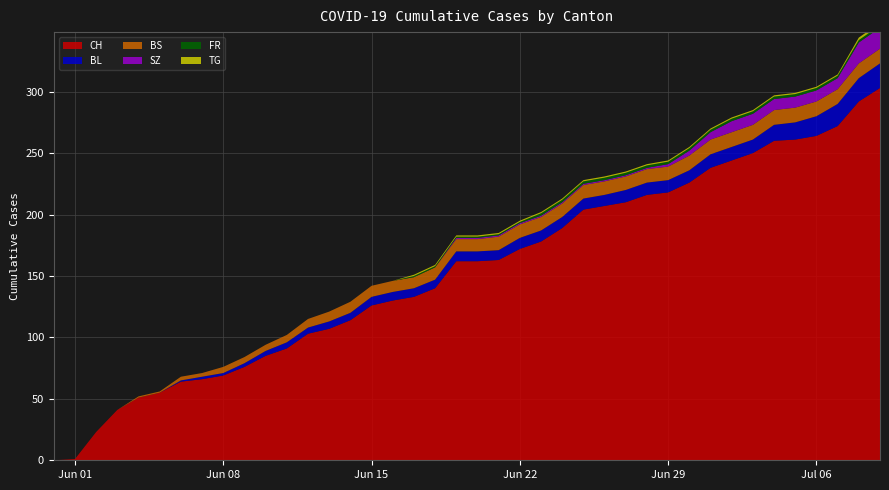

Reading left to right, transcribe all the data shown in this chart.

CH: 0=0	1=1	2=23	3=41	4=51	5=55	6=64	7=66	8=69	9=76	10=85	11=91	12=103	13=107	14=114	15=126	16=130	17=133	18=140	19=162	20=162	21=163	22=172	23=178	24=189	25=204	26=207	27=210	28=216	29=218	30=226	31=238	32=244	33=250	34=260	35=261	36=264	37=272	38=292	39=303
BL: 0=0	1=0	2=0	3=0	4=0	5=0	6=1	7=2	8=2	9=3	10=4	11=5	12=5	13=6	14=6	15=7	16=7	17=7	18=7	19=8	20=8	21=8	22=9	23=9	24=9	25=9	26=9	27=10	28=10	29=10	30=10	31=11	32=11	33=11	34=13	35=14	36=16	37=18	38=19	39=20
BS: 0=0	1=0	2=0	3=0	4=1	5=1	6=3	7=3	8=5	9=5	10=5	11=6	12=7	13=8	14=9	15=9	16=9	17=9	18=10	19=10	20=10	21=11	22=11	23=11	24=11	25=11	26=11	27=11	28=11	29=11	30=12	31=12	32=12	33=12	34=12	35=12	36=12	37=12	38=12	39=12
SZ: 0=0	1=0	2=0	3=0	4=0	5=0	6=0	7=0	8=0	9=0	10=0	11=0	12=0	13=0	14=0	15=0	16=0	17=0	18=0	19=1	20=1	21=1	22=1	23=1	24=1	25=1	26=1	27=1	28=1	29=2	30=4	31=6	32=9	33=9	34=9	35=9	36=9	37=9	38=17	39=17
FR: 0=0	1=0	2=0	3=0	4=0	5=0	6=0	7=0	8=0	9=0	10=0	11=0	12=0	13=0	14=0	15=0	16=0	17=1	18=1	19=1	20=1	21=1	22=1	23=2	24=2	25=2	26=2	27=2	28=2	29=2	30=2	31=2	32=2	33=2	34=2	35=2	36=2	37=2	38=2	39=2
TG: 0=0	1=0	2=0	3=0	4=0	5=0	6=0	7=0	8=0	9=0	10=0	11=0	12=0	13=0	14=0	15=0	16=0	17=1	18=1	19=1	20=1	21=1	22=1	23=1	24=1	25=1	26=1	27=1	28=1	29=1	30=1	31=1	32=1	33=1	34=1	35=1	36=1	37=1	38=2	39=2